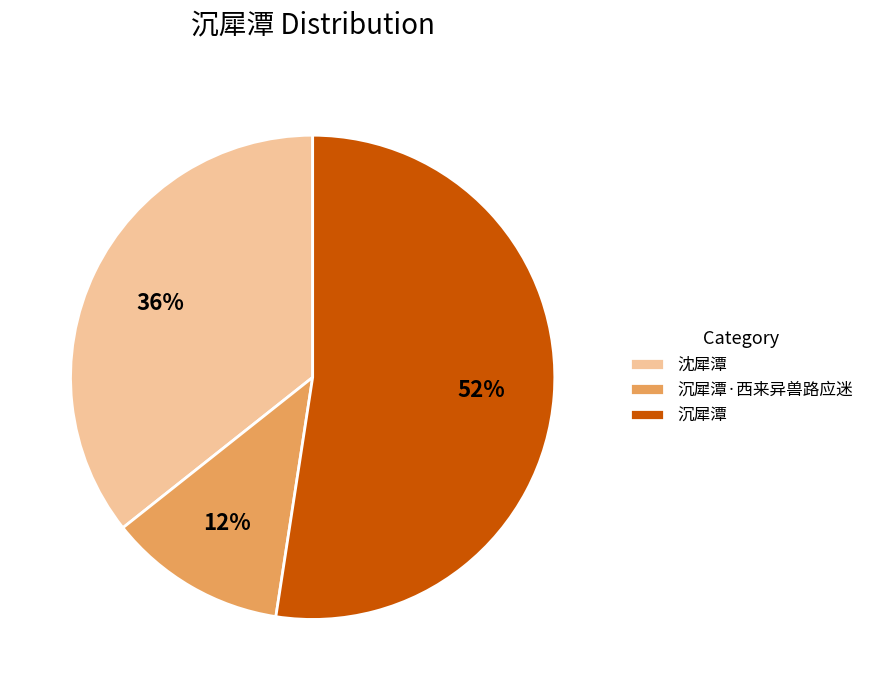

Rank the categories by value from lowest to highest.

沉犀潭·西来异兽路应迷, 沈犀潭, 沉犀潭